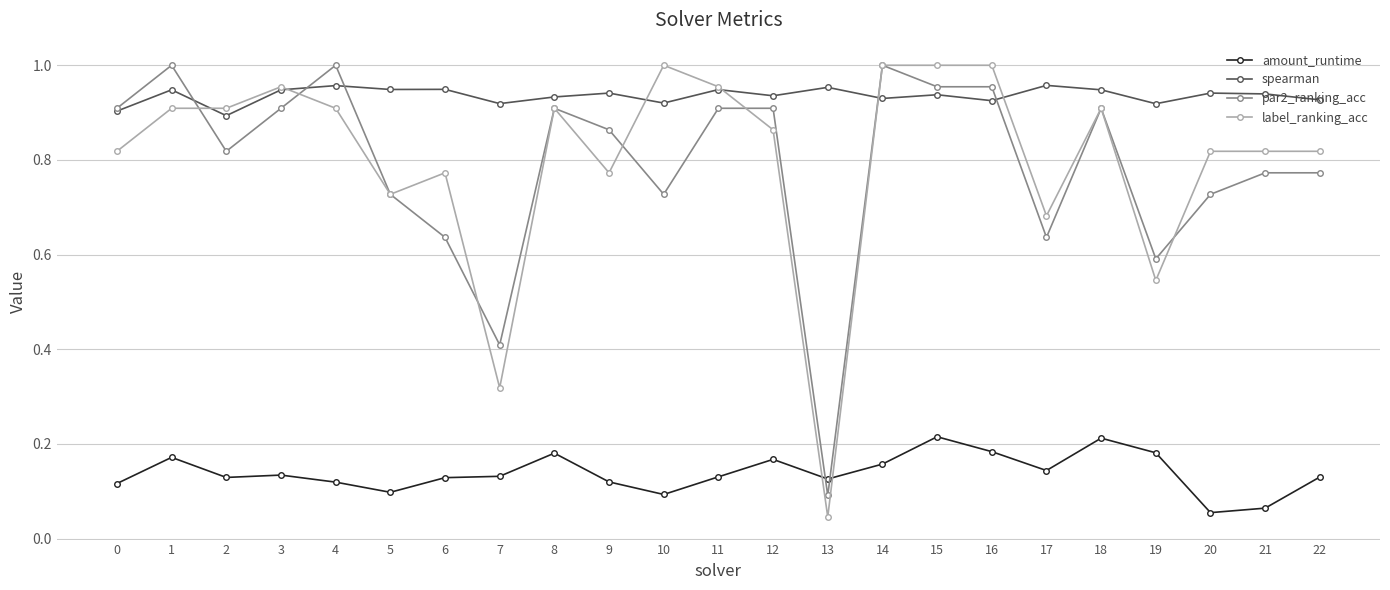

True or false: amount_runtime and spearman cross at least once.

False